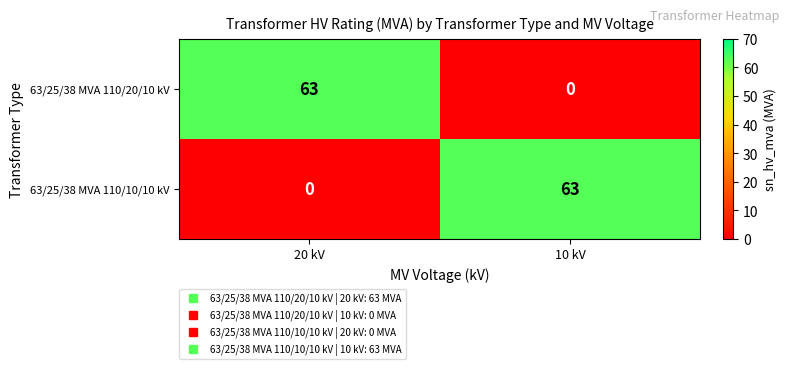

Reading left to right, what are all the values shown in this chart?

63/25/38 MVA 110/20/10 kV: 63	0
63/25/38 MVA 110/10/10 kV: 0	63